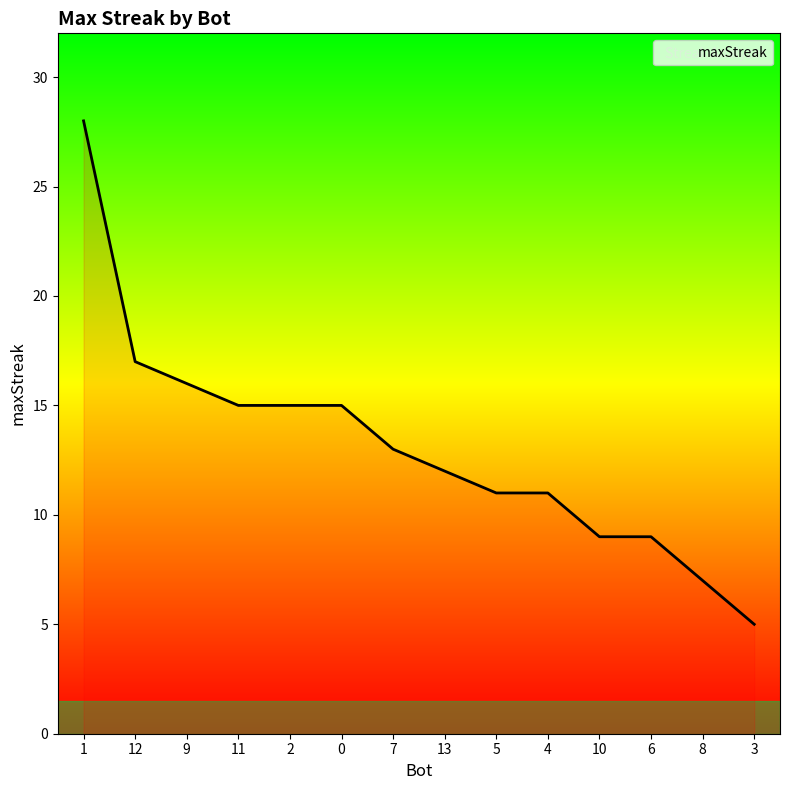

The value at 1 is 28. True or false?

True